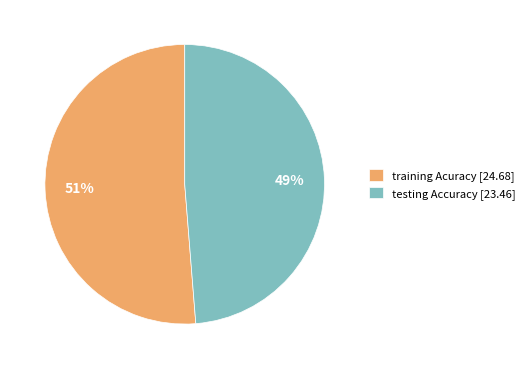

Is it true that training Acuracy is 51% of the pie?

True